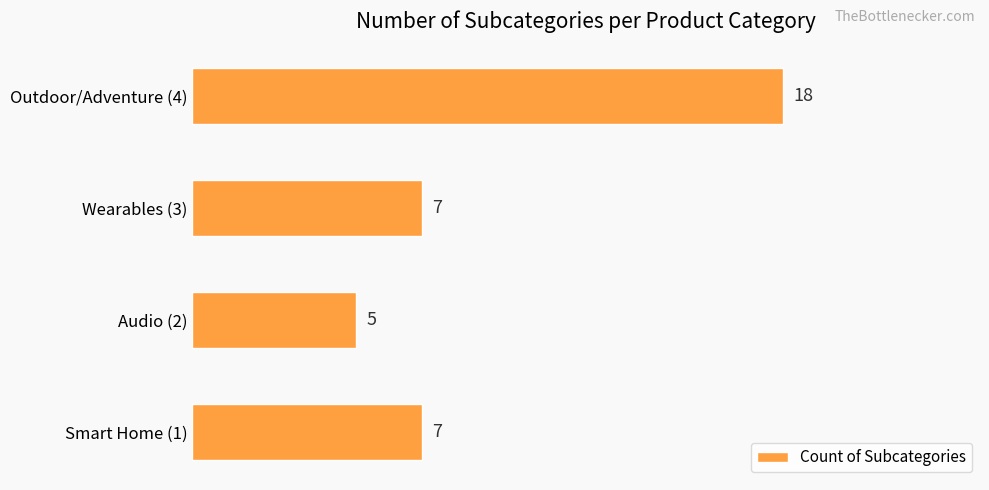

What is the maximum value shown in the chart?

18